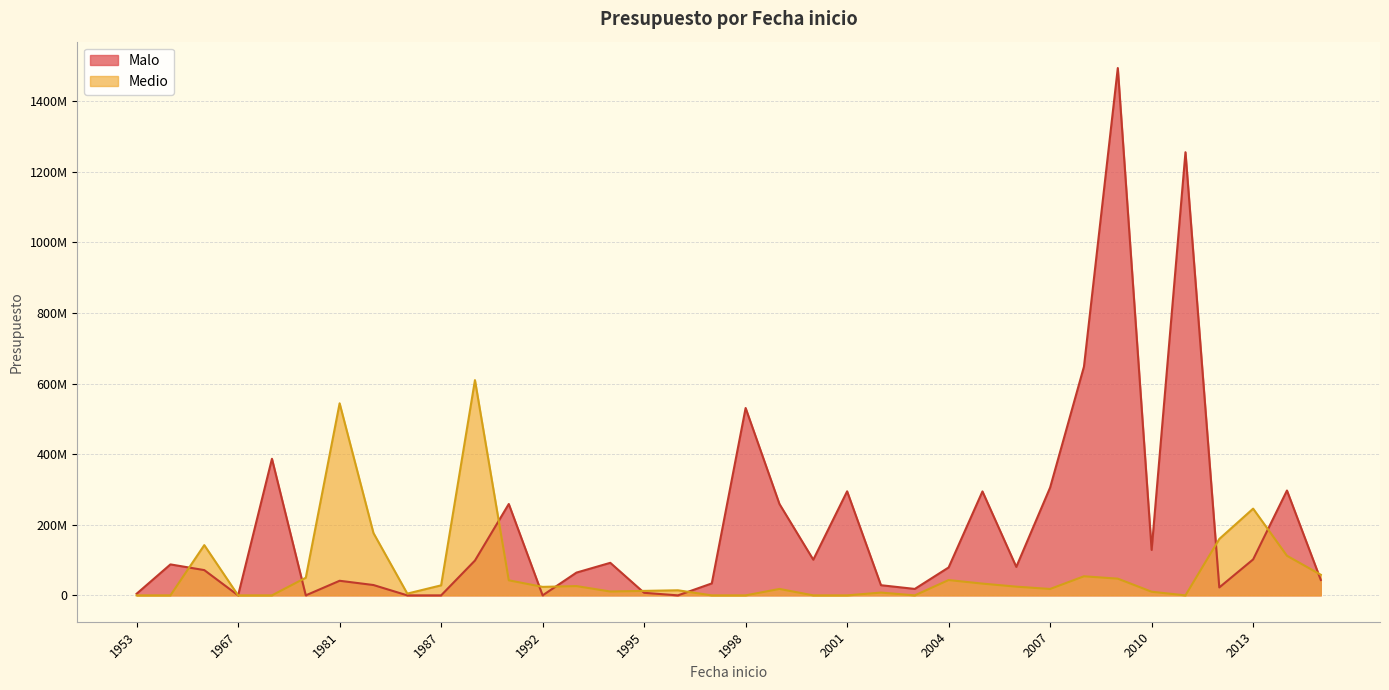

True or false: Medio and Malo intersect in this chart.

True